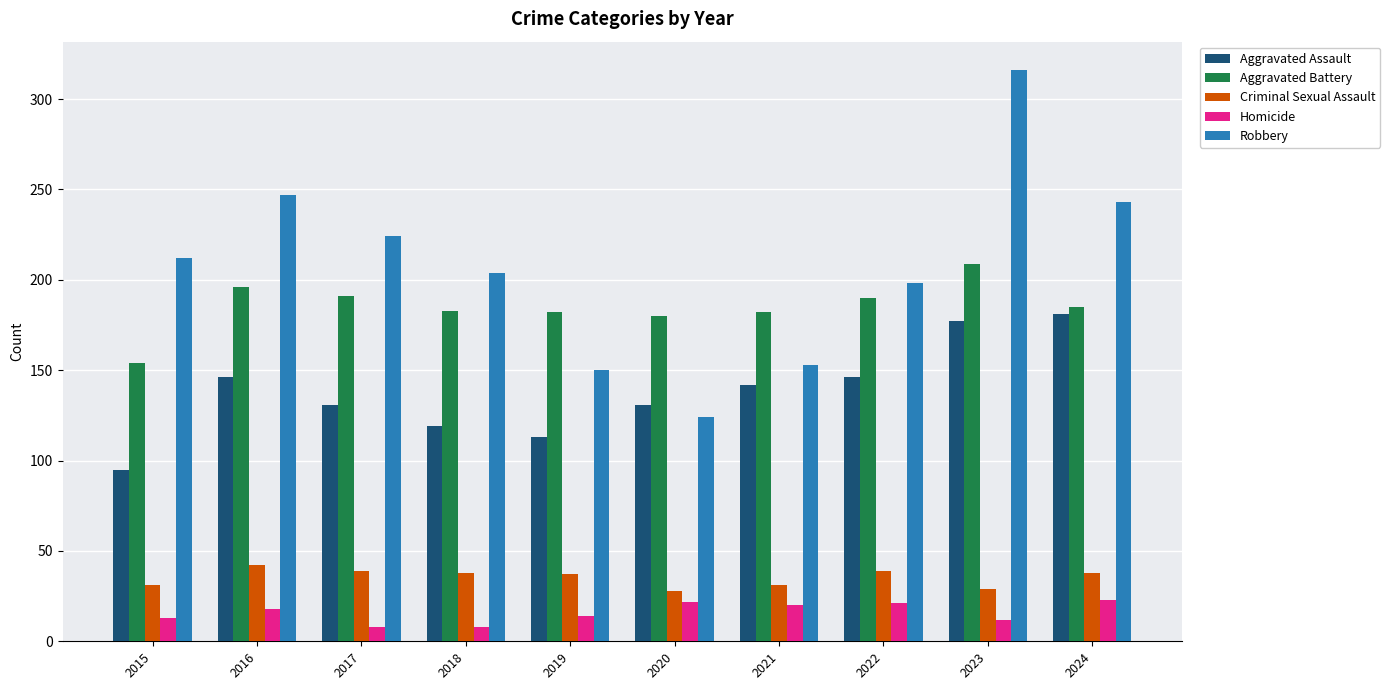

What is the spread (max minus min) of values at 2021?

162